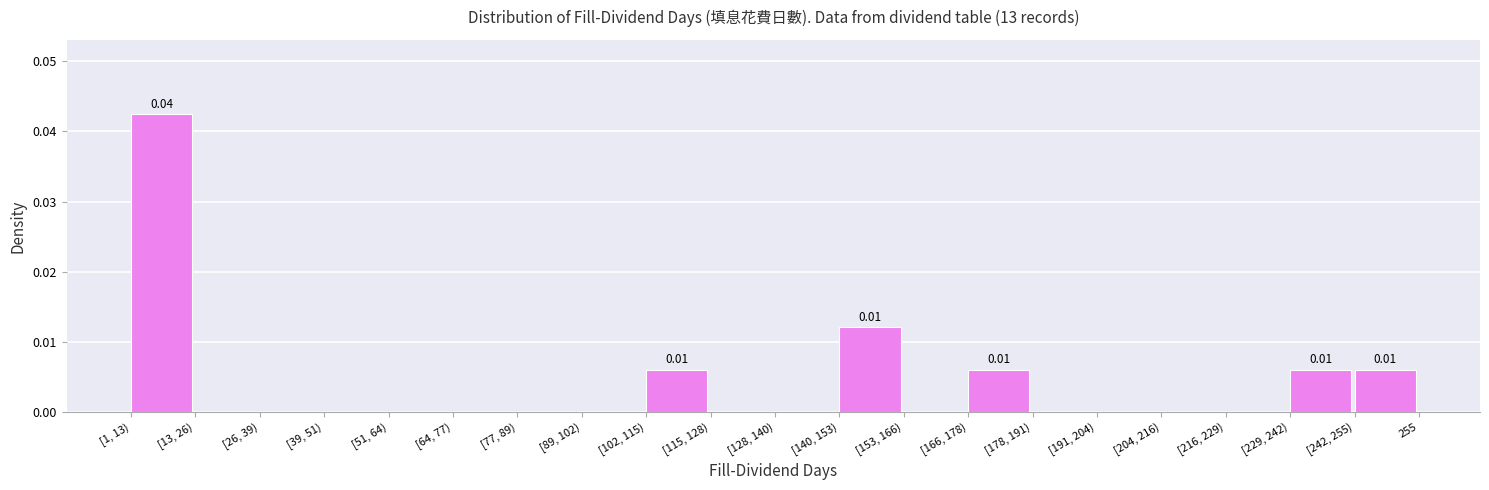

Between [128, 140) and [242, 255), which is larger?

[242, 255)